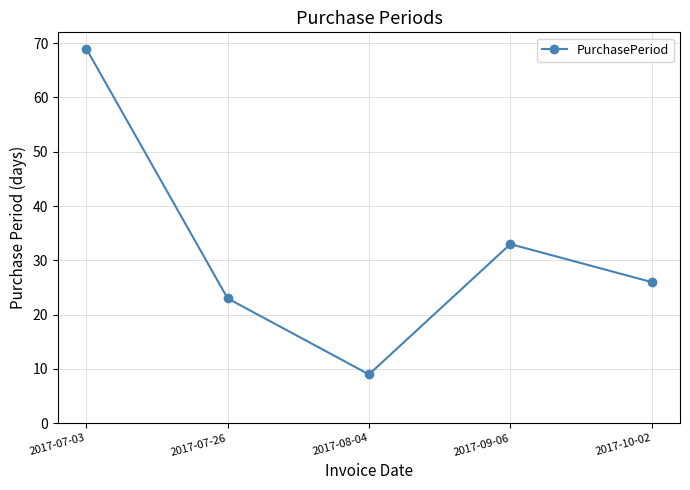

List the labels in order of value, largest first.

2017-07-03, 2017-09-06, 2017-10-02, 2017-07-26, 2017-08-04